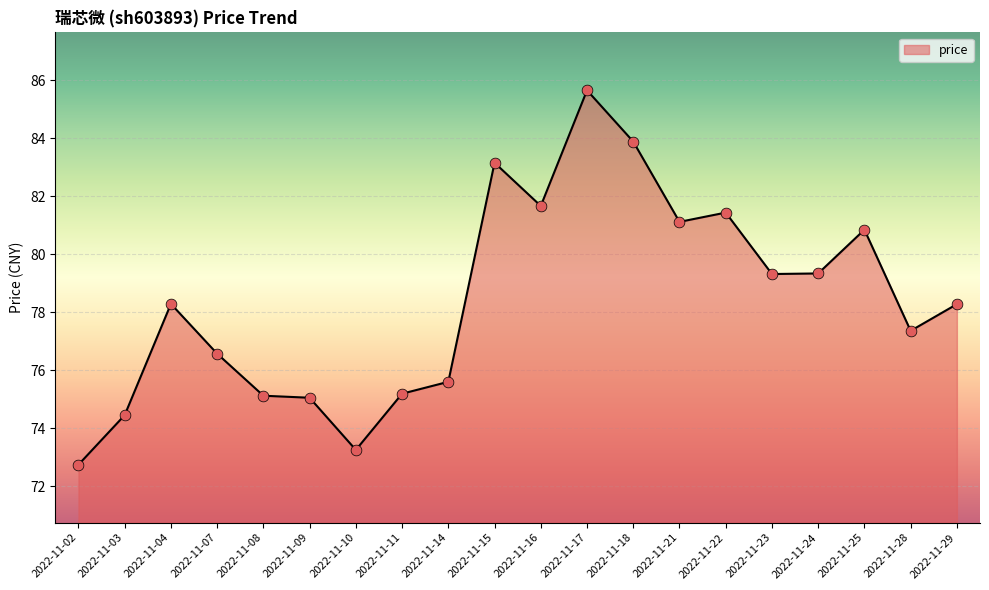

Between 2022-11-24 and 2022-11-15, which is larger?

2022-11-15